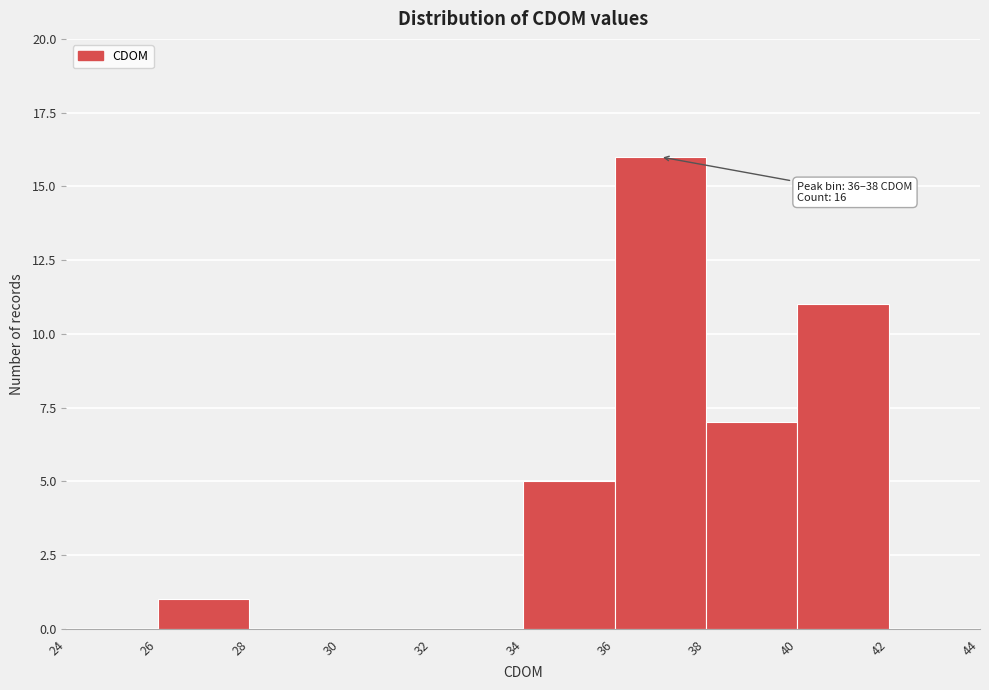

Over which range of the x-axis is the bar tallest?

36 to 38